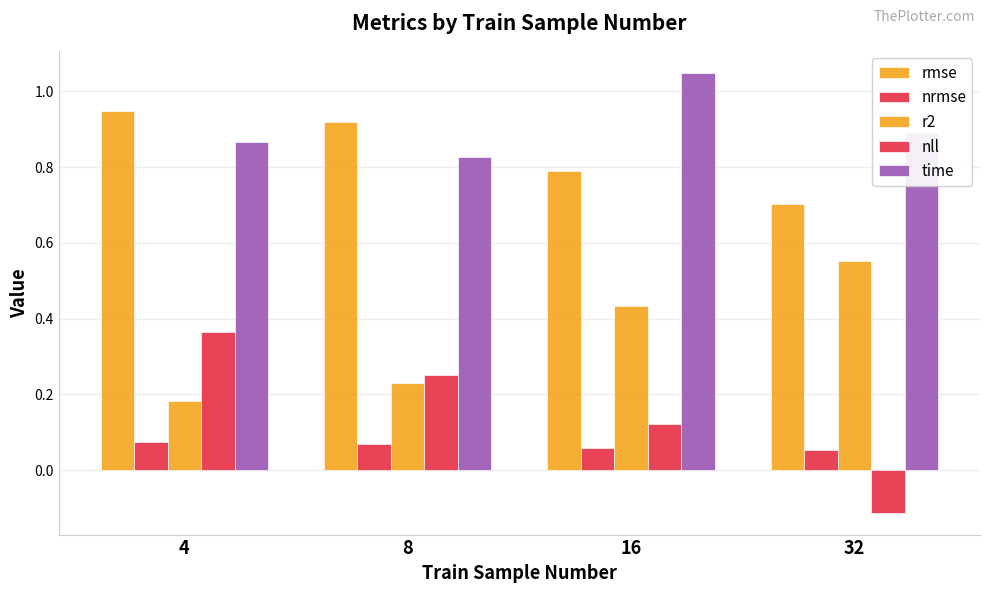

Reading left to right, what are all the values shown in this chart?

rmse: 0.9	0.9	0.8	0.7
nrmse: 0.1	0.1	0.1	0.1
r2: 0.2	0.2	0.4	0.6
nll: 0.4	0.3	0.1	-0.1
time: 0.9	0.8	1.0	0.9